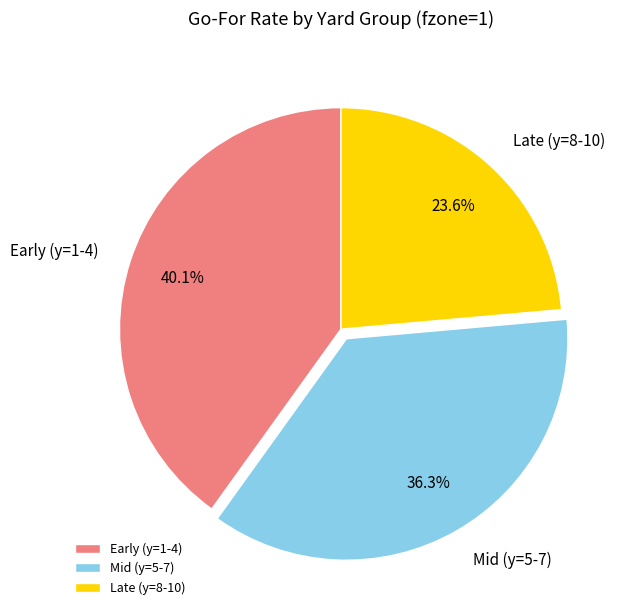

Is the sum of Late (y=8-10) and Early (y=1-4) greater than half?

Yes